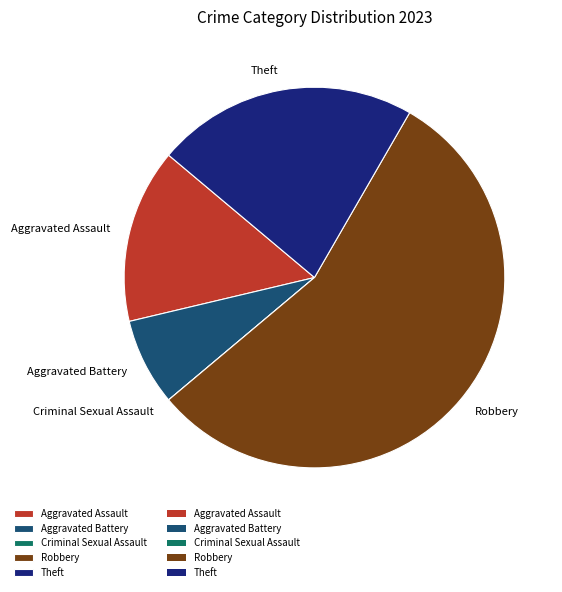

Which category accounts for the majority?

Robbery